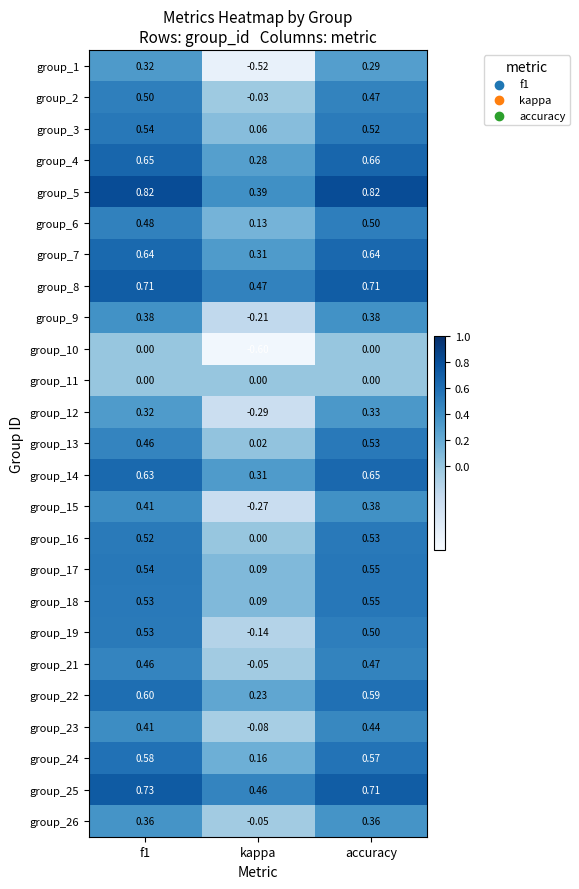

At which category is the sum across all series the highest?

accuracy